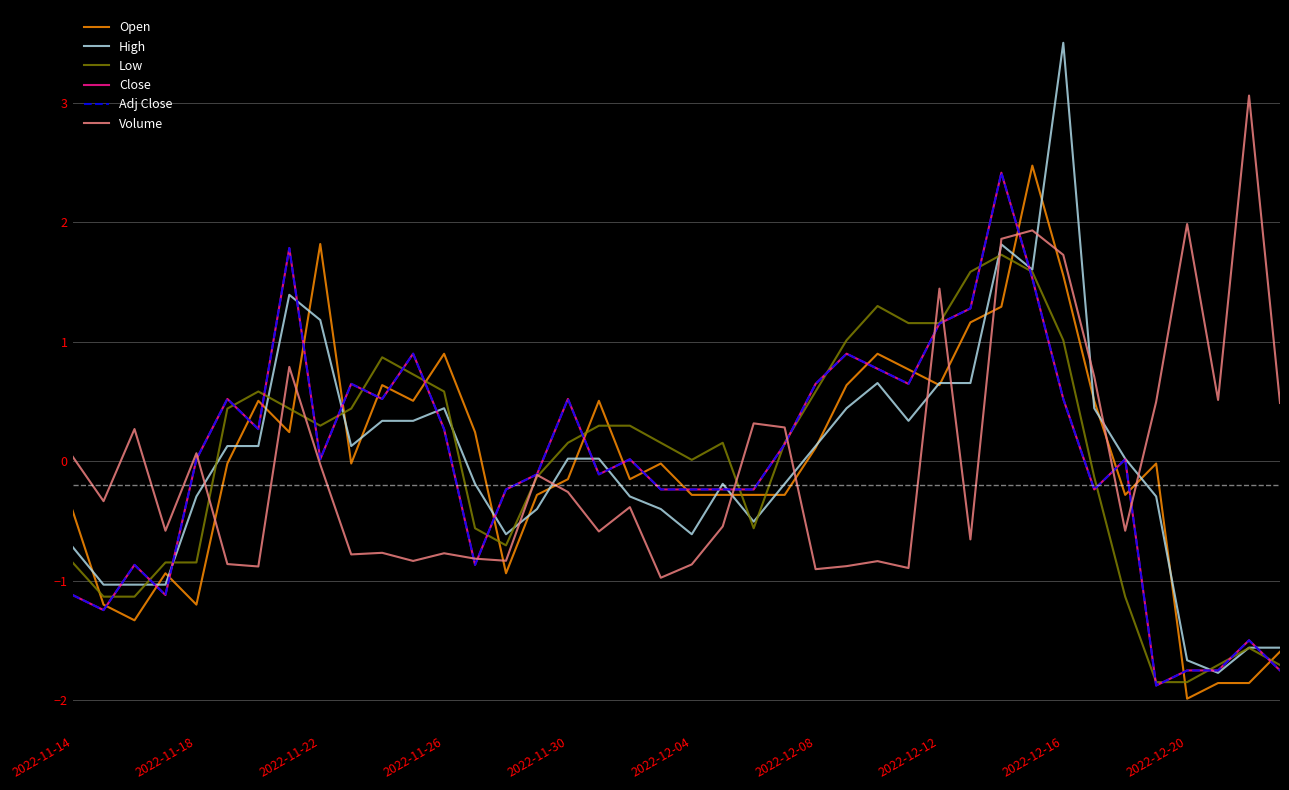

How many interior local peaks does the Close series have?

11